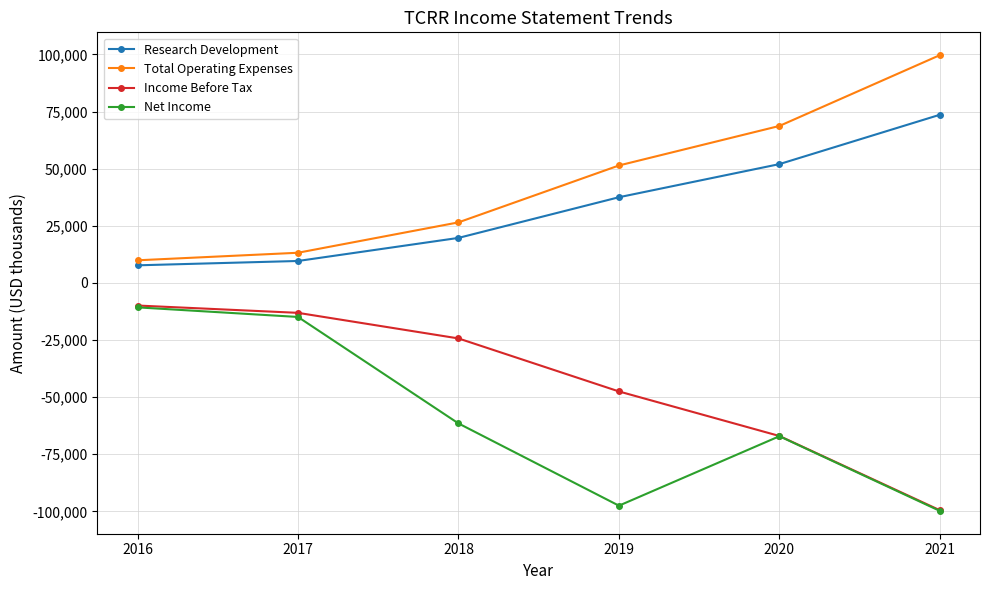

True or false: Income Before Tax and Research Development intersect in this chart.

False